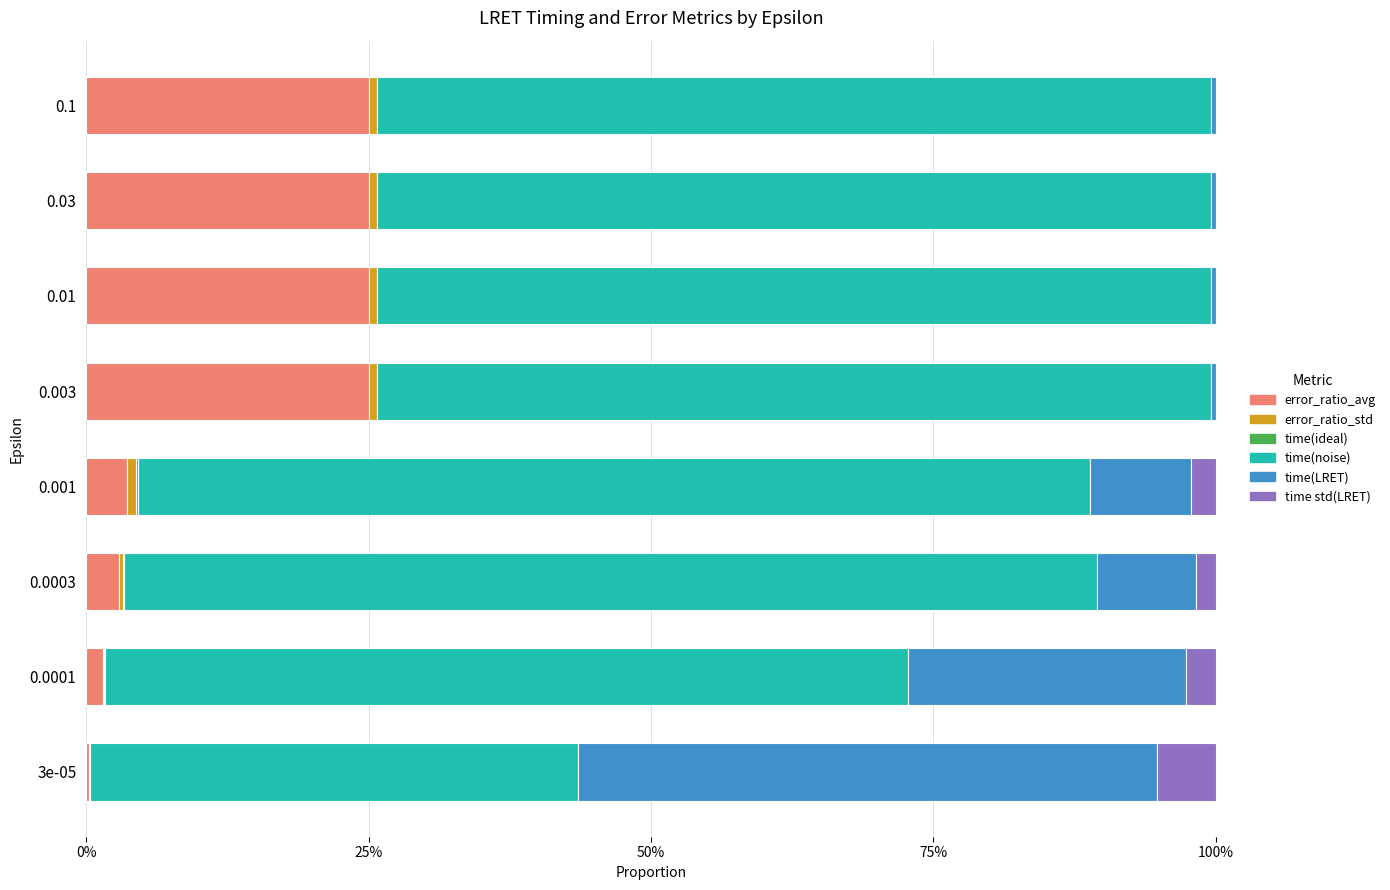

Reading left to right, list all the values displayed in this chart.

error_ratio_avg: 0.0	0.0	0.0	0.0	0.3	0.3	0.3	0.3
error_ratio_std: 0.0	0.0	0.0	0.0	0.0	0.0	0.0	0.0
time(ideal): 0.0	0.0	0.0	0.0	0.0	0.0	0.0	0.0
time(noise): 0.4	0.7	0.9	0.8	0.7	0.7	0.7	0.7
time(LRET): 0.5	0.2	0.1	0.1	0.0	0.0	0.0	0.0
time std(LRET): 0.1	0.0	0.0	0.0	0.0	0.0	0.0	0.0